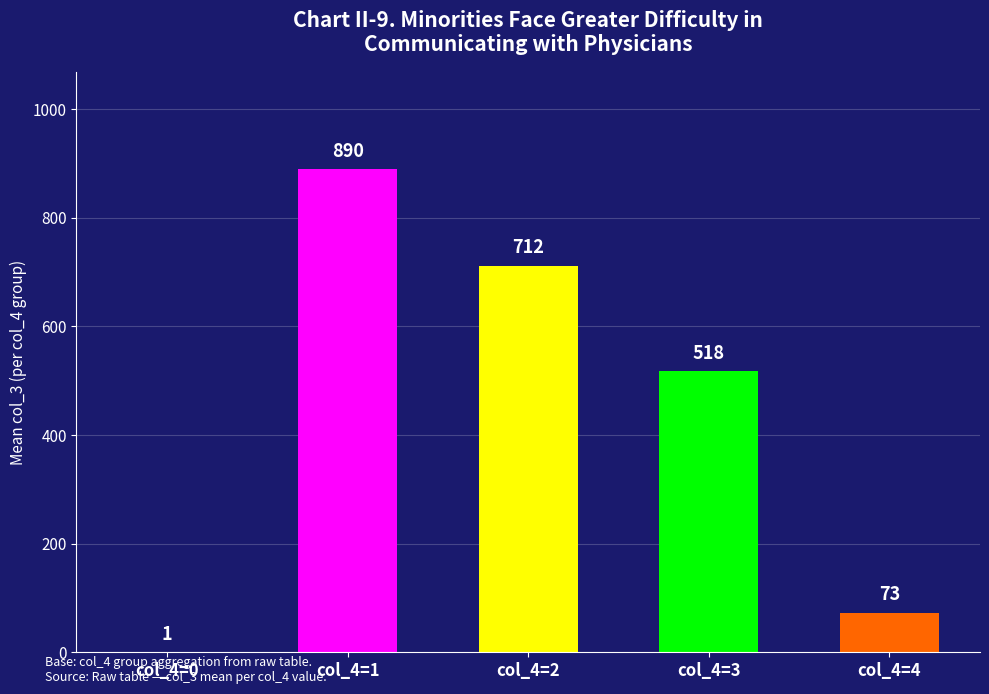

The value at col_4=0 is 1. True or false?

True